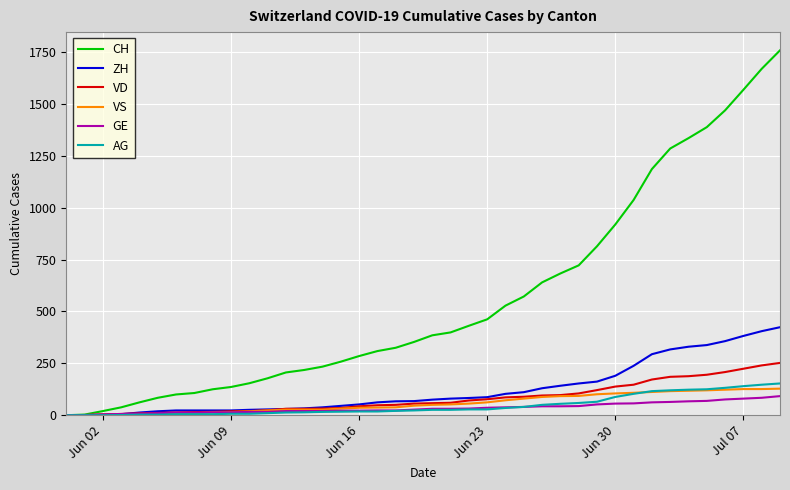

What is the greatest value displayed?

1758